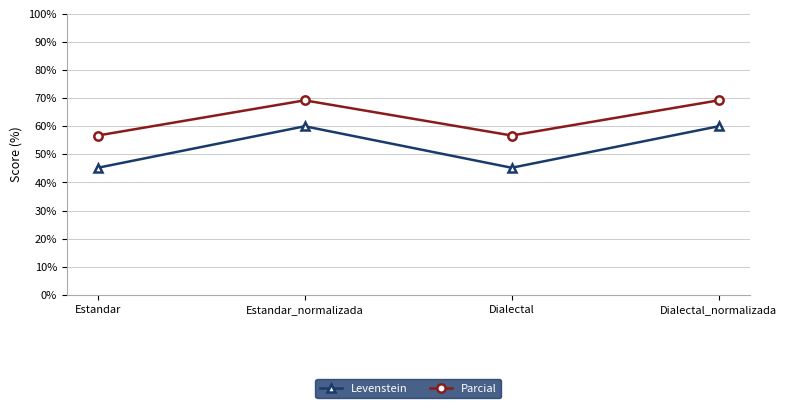

How many data points does each series have?

4